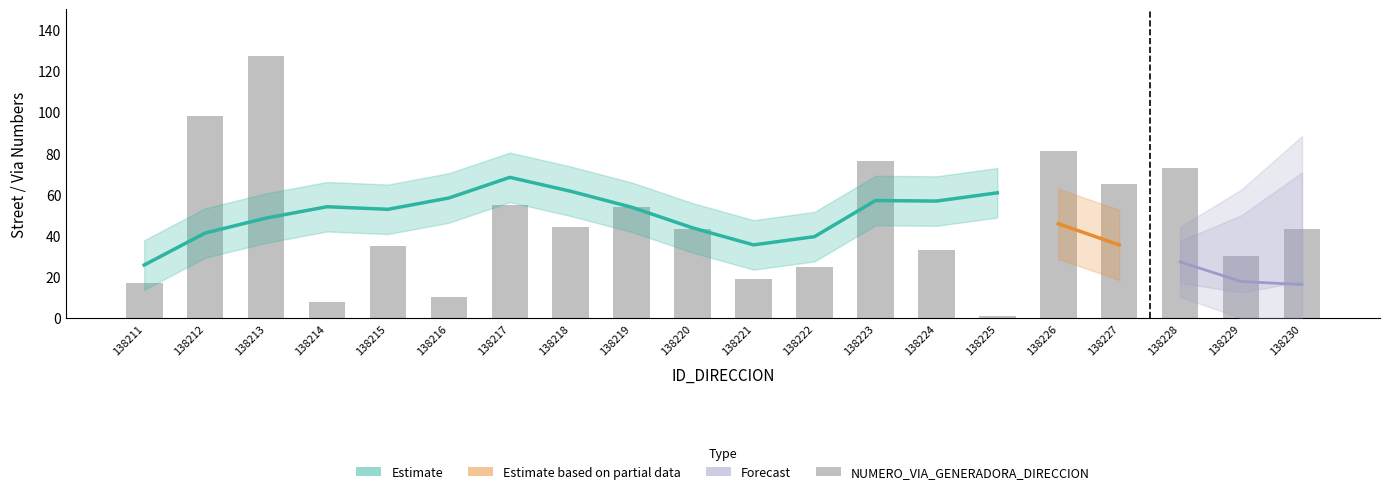

What is the value of the NUMERO_VIA_GENERADORA_DIRECCION bar at the 9th from the left?

54